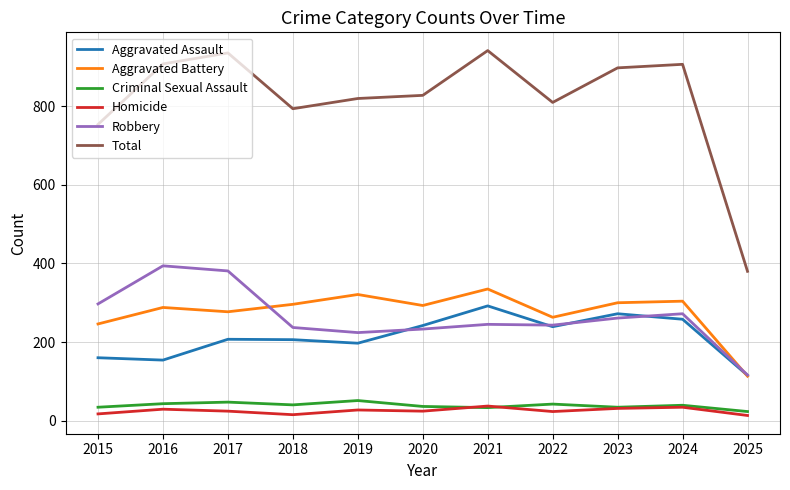

Which series has the largest range (max minus min)?

Total